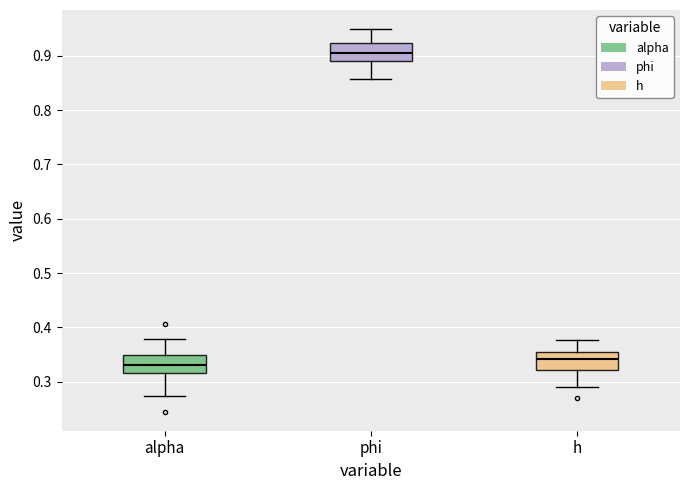

Reading left to right, read every box against the y-axis: the position of its median line, the range the box covers, and the ends of its whiskers. The values are not printed on the chart, so give them approximately, as read against the axis.

alpha: median 0.33, box 0.32 to 0.35, whiskers 0.27 to 0.38
phi: median 0.90, box 0.89 to 0.92, whiskers 0.86 to 0.95
h: median 0.34, box 0.32 to 0.35, whiskers 0.29 to 0.38